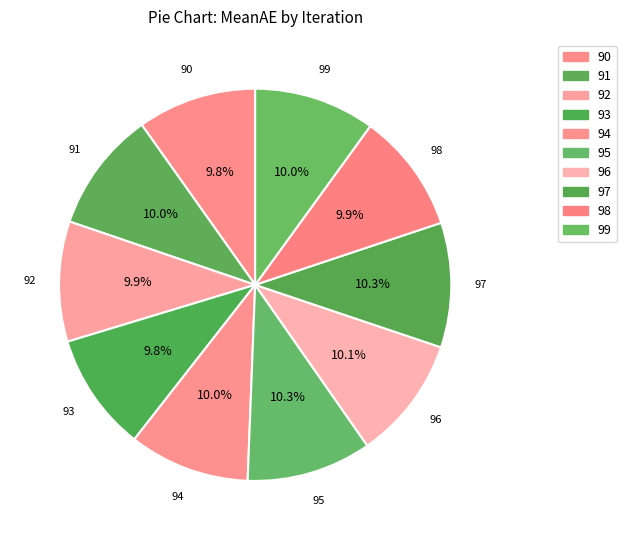

True or false: 90 accounts for 2% of the total.

False